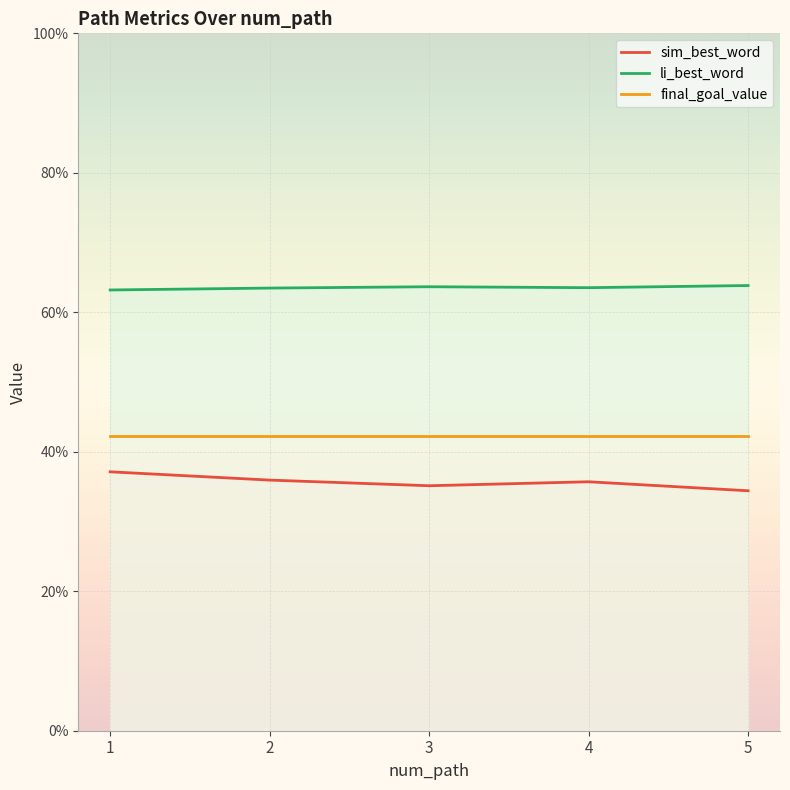

What is the minimum value shown in the chart?

0.3